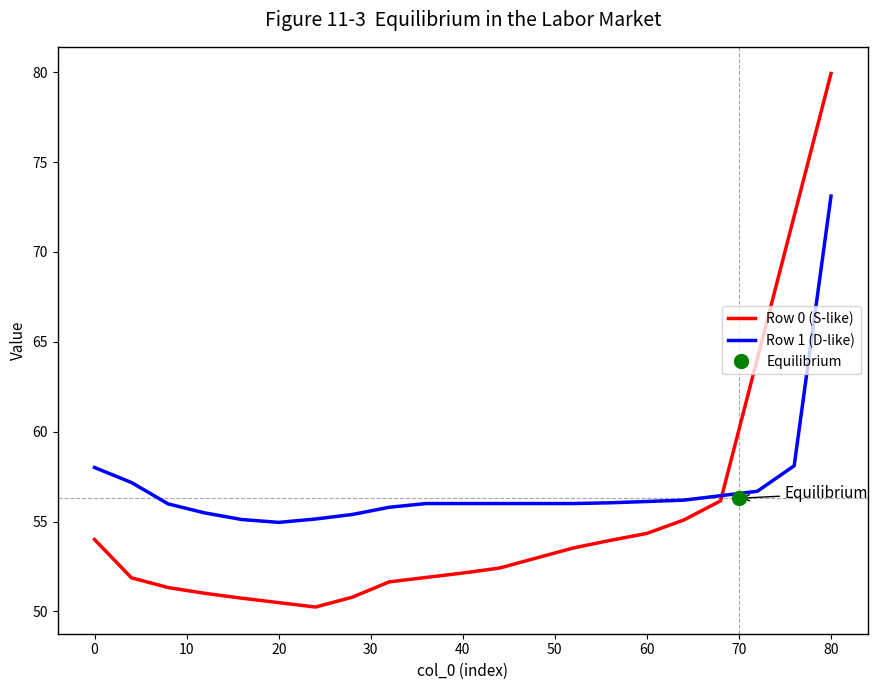

At which label does Row 1 (D-like) reach its peak?

80